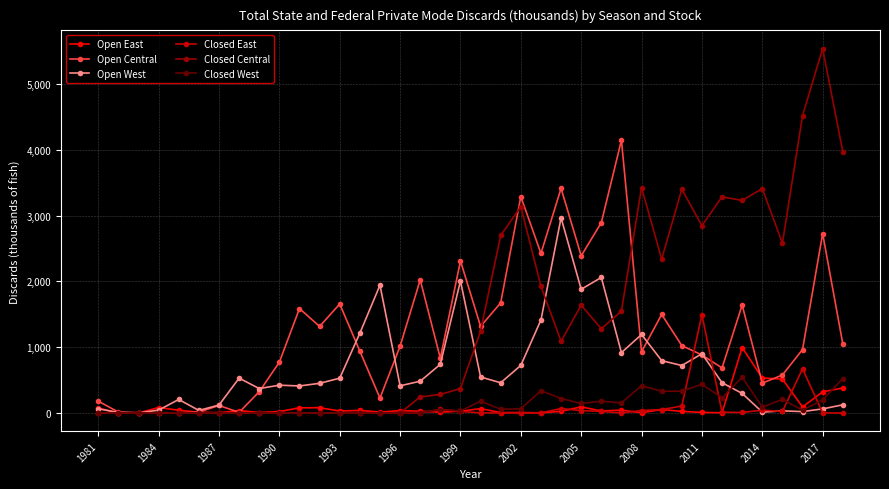

Which series has the widest spread of values?

Closed Central